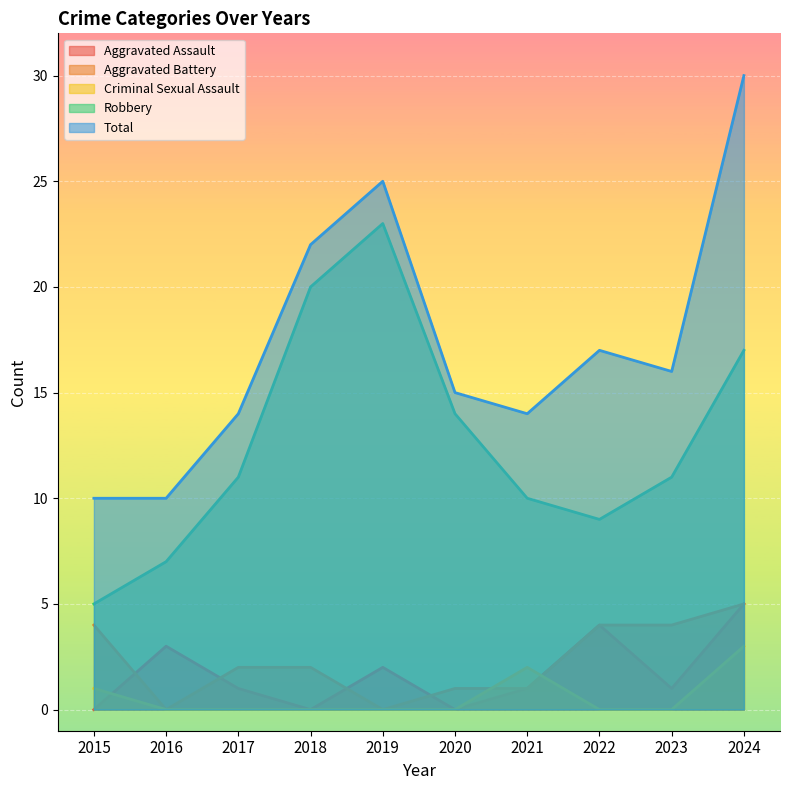

In Aggravated Assault, how many points are lower than both neighbors (excluding endpoints)?

3